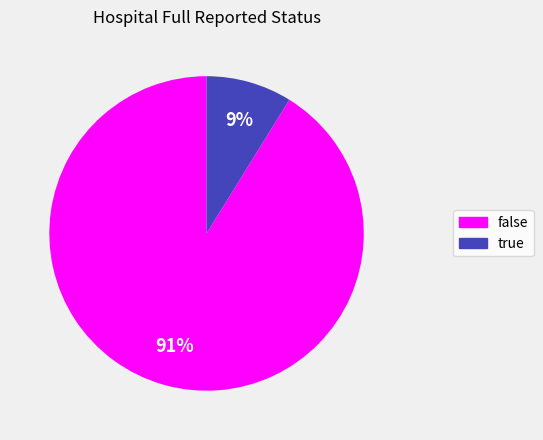

What is the largest slice in the pie chart?

false